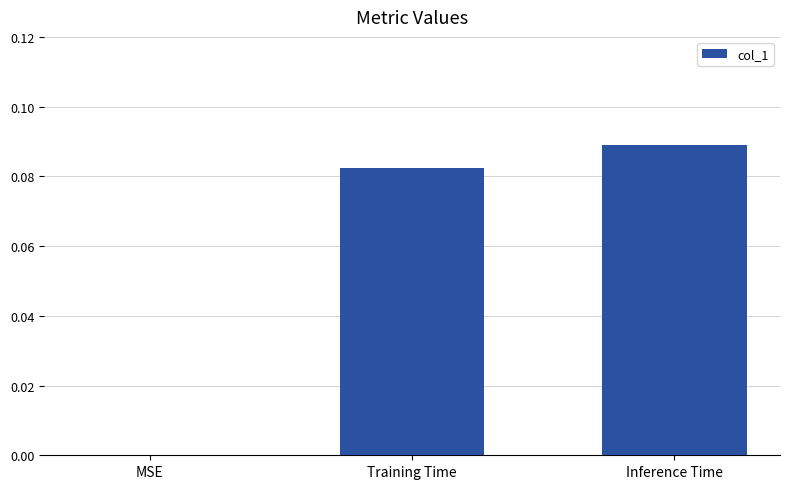

How many values are between 0 and 1?

3